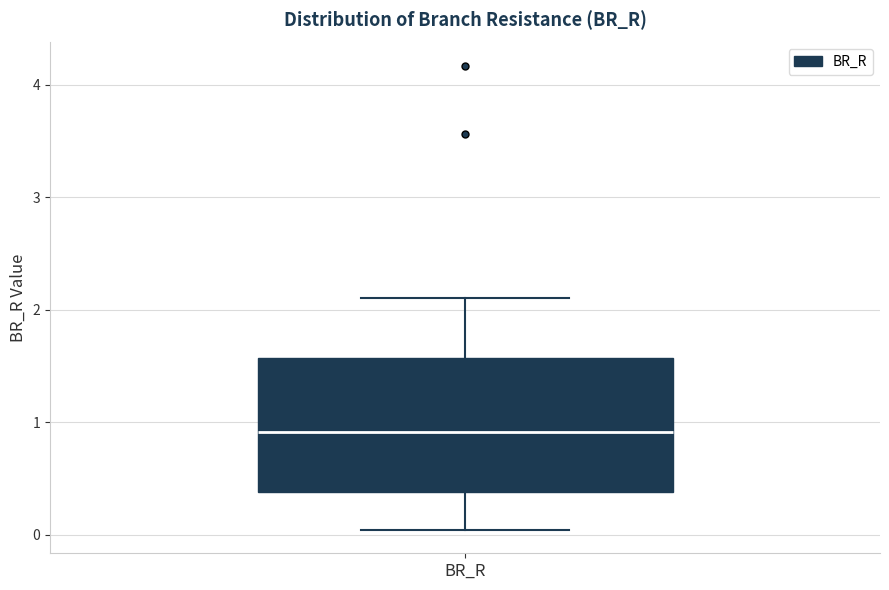

Where is the upper edge of the box for BR_R on the y-axis? The values are not printed on the chart, so give them approximately, as read against the axis.

1.6